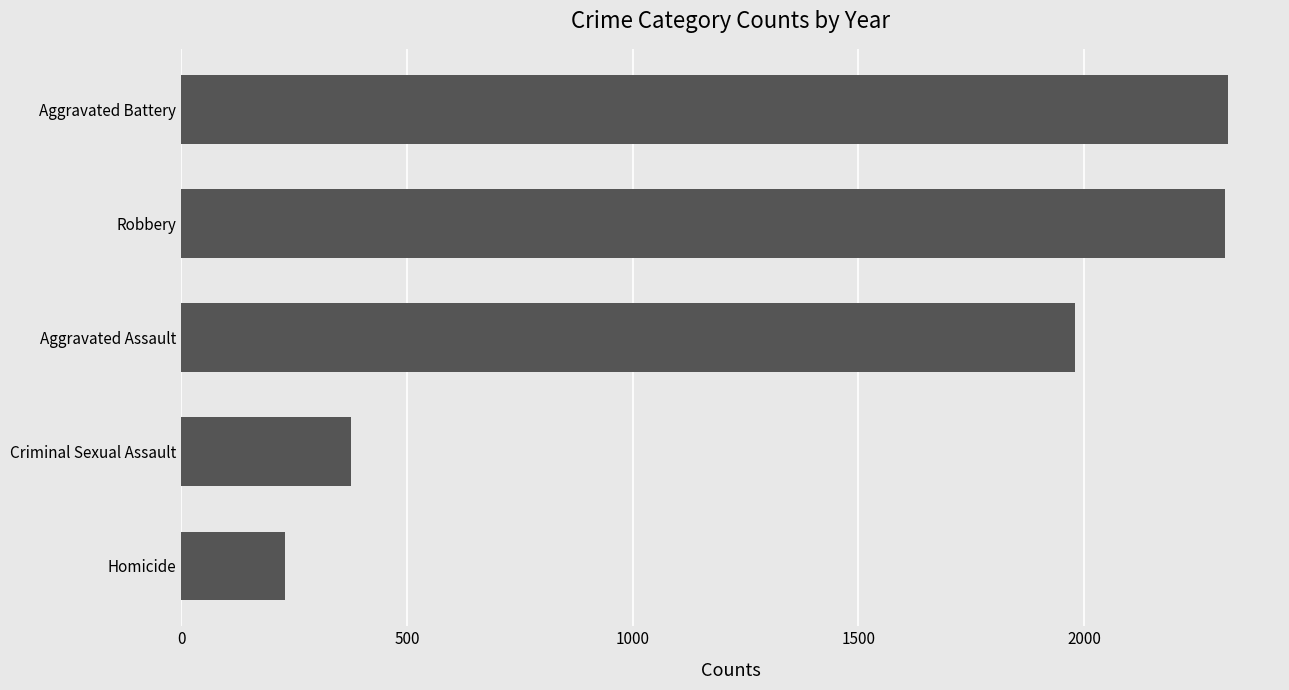

Approximately how many times larger is the value at Robbery compared to Homicide?

10.1